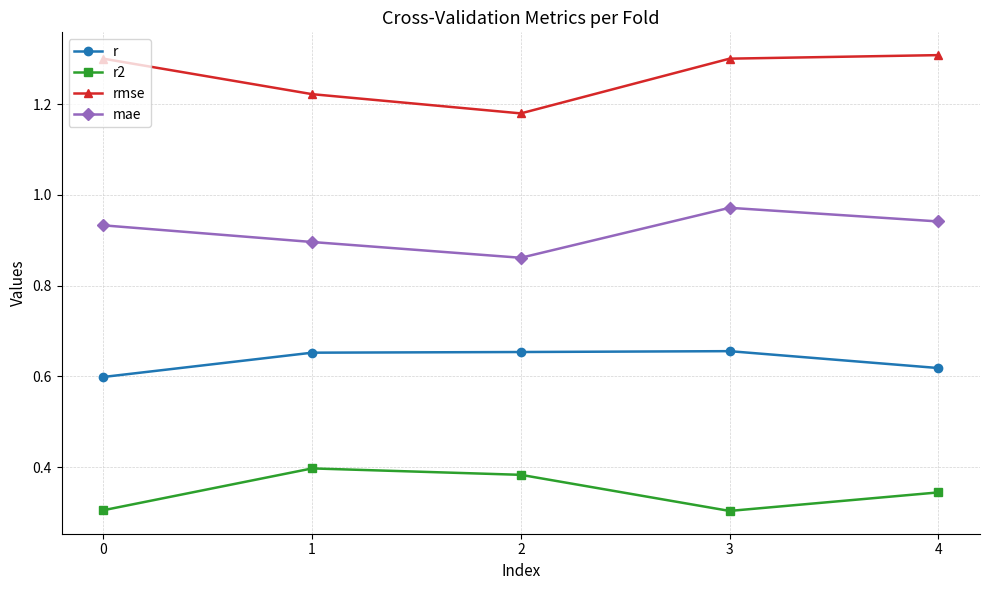

What is the sum of all r2 values?

1.7